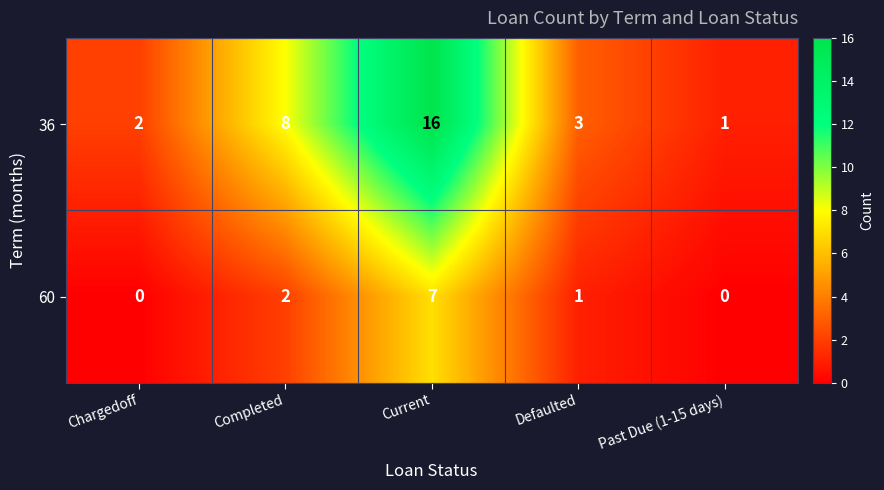

Is it true that 36 equals 1 at Past Due (1-15 days)?

True